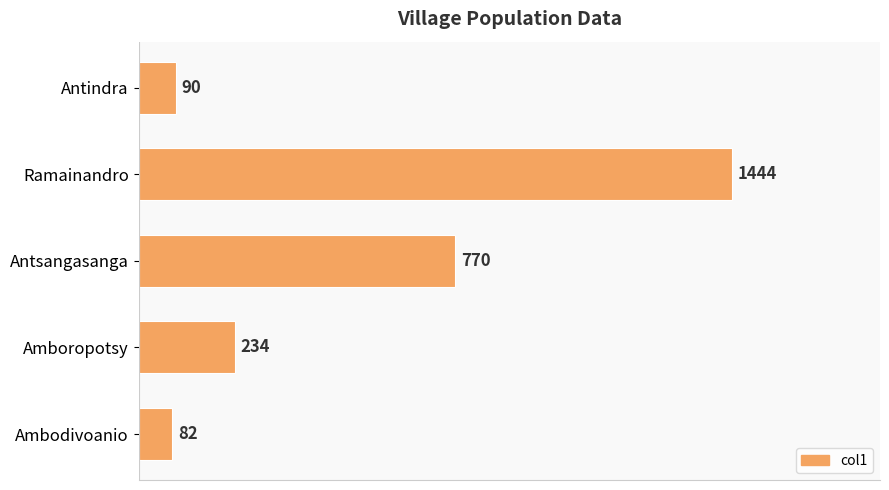

What is the approximate value at Amboropotsy?

234